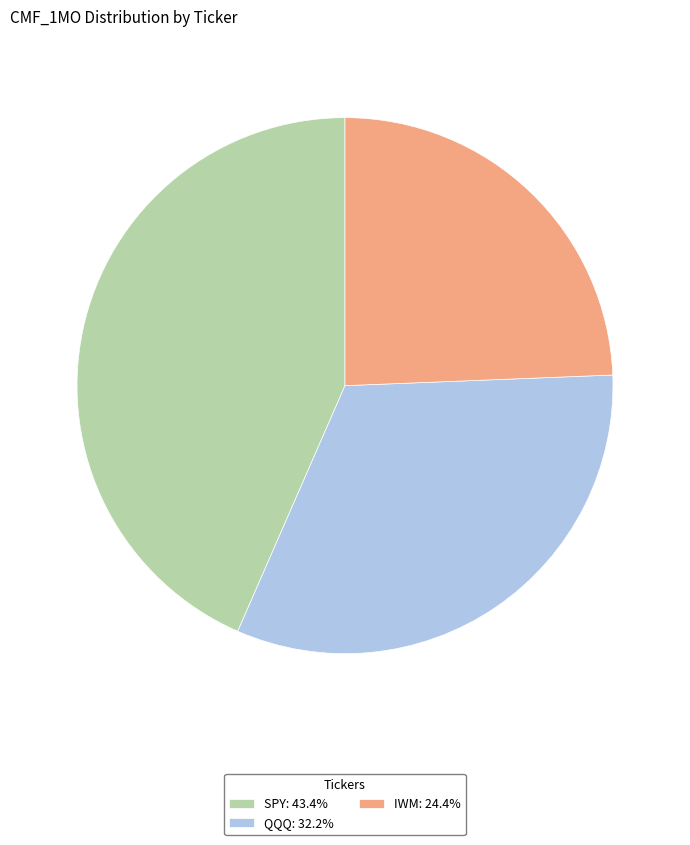

Rank the categories by value from highest to lowest.

SPY, QQQ, IWM